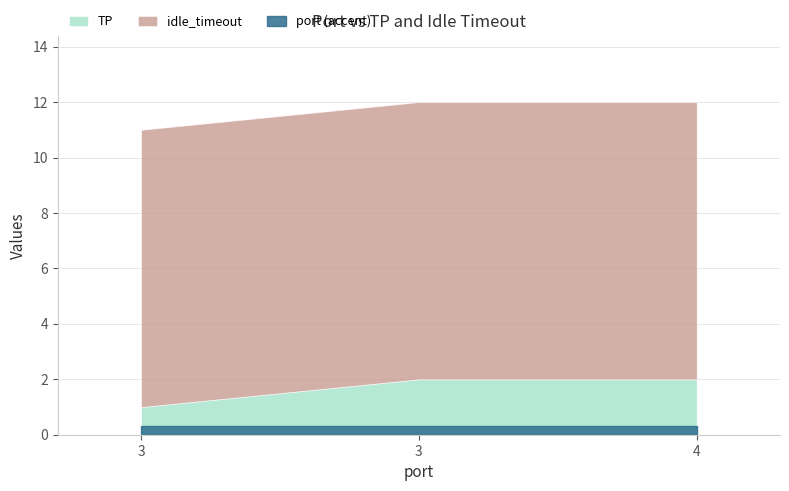

Read the idle_timeout value at 3.

10